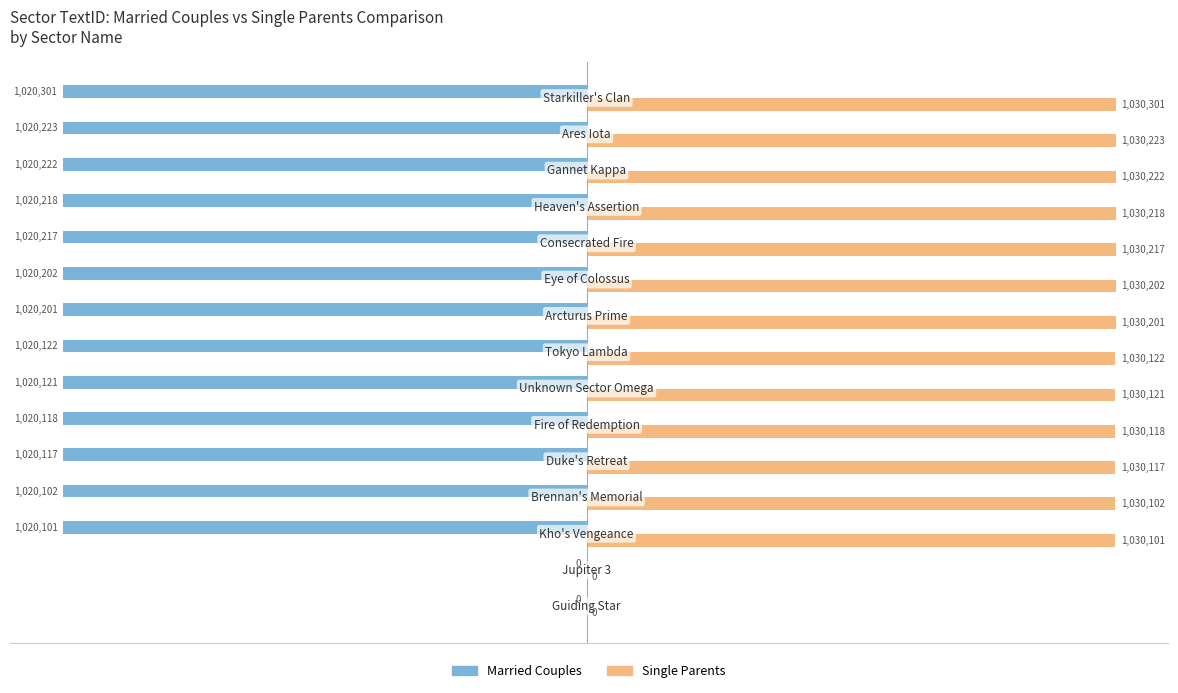

What is the sum of all Married Couples values?

-13262265